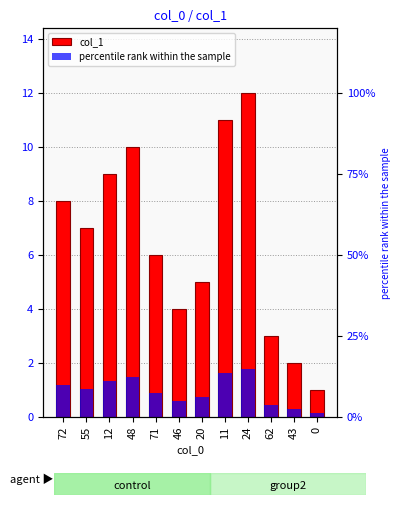

Is it true that the value at 72 is 11?

False